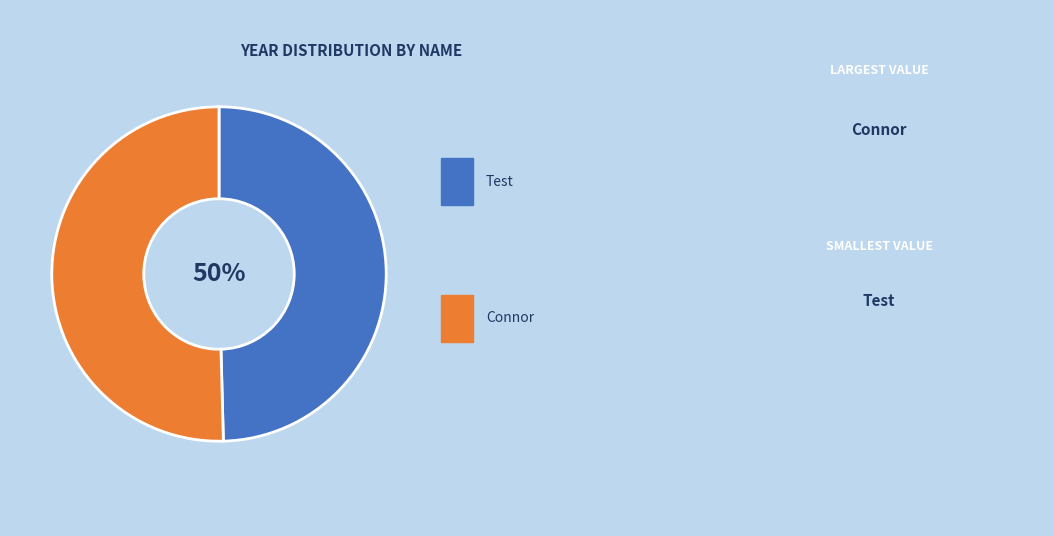

To the nearest percent, what is the average slice percentage?

50%